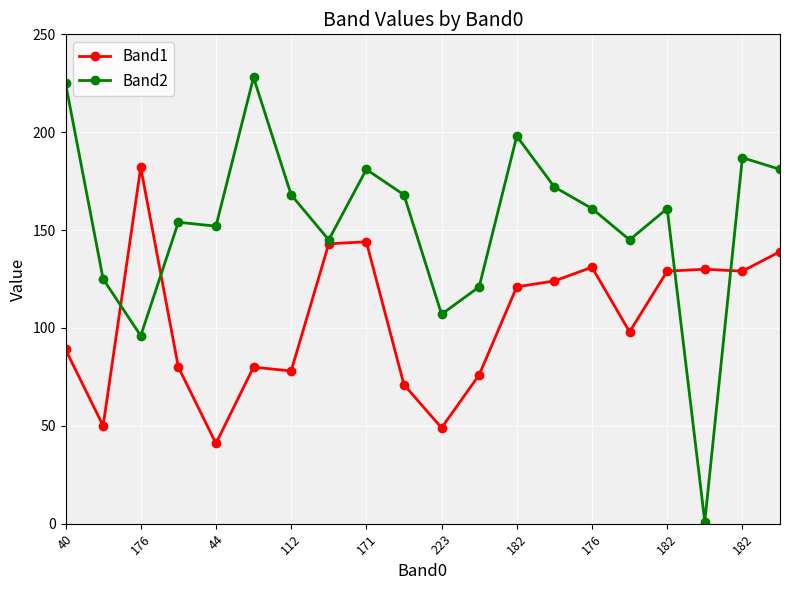

What is the greatest value displayed?

228